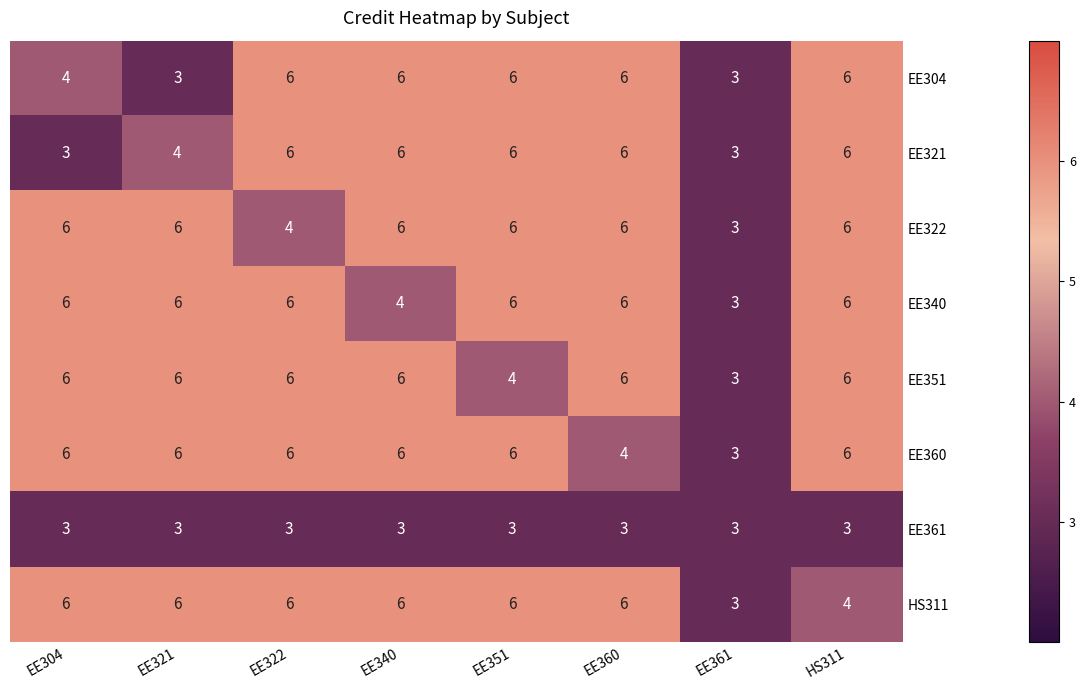

What value does the EE340 series have at EE361?

3